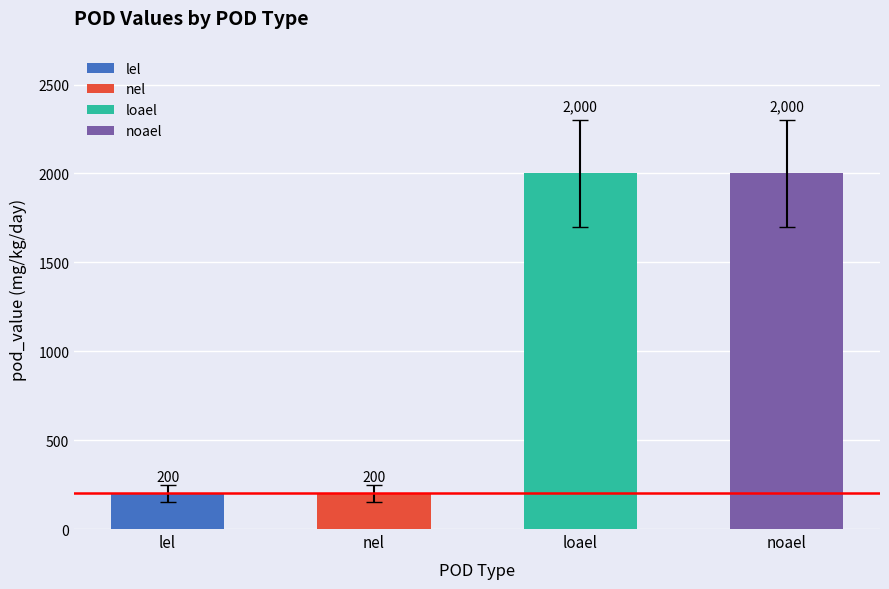

List the labels in order of pod_value value, largest first.

loael, noael, lel, nel